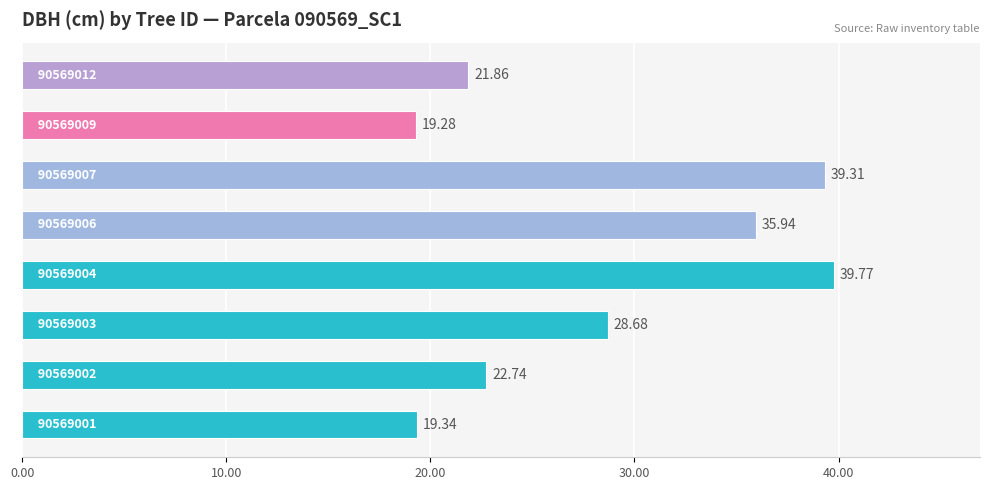

What is the difference between the second highest and minimum values?

20.0